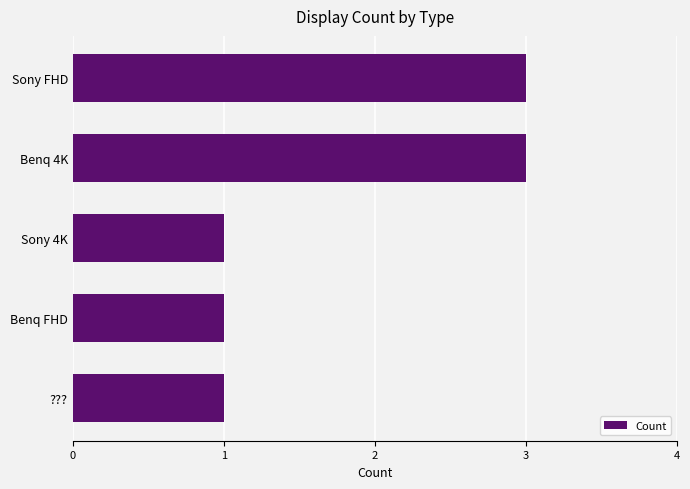

What is the ratio of the value at Sony 4K to the value at ????

1.0